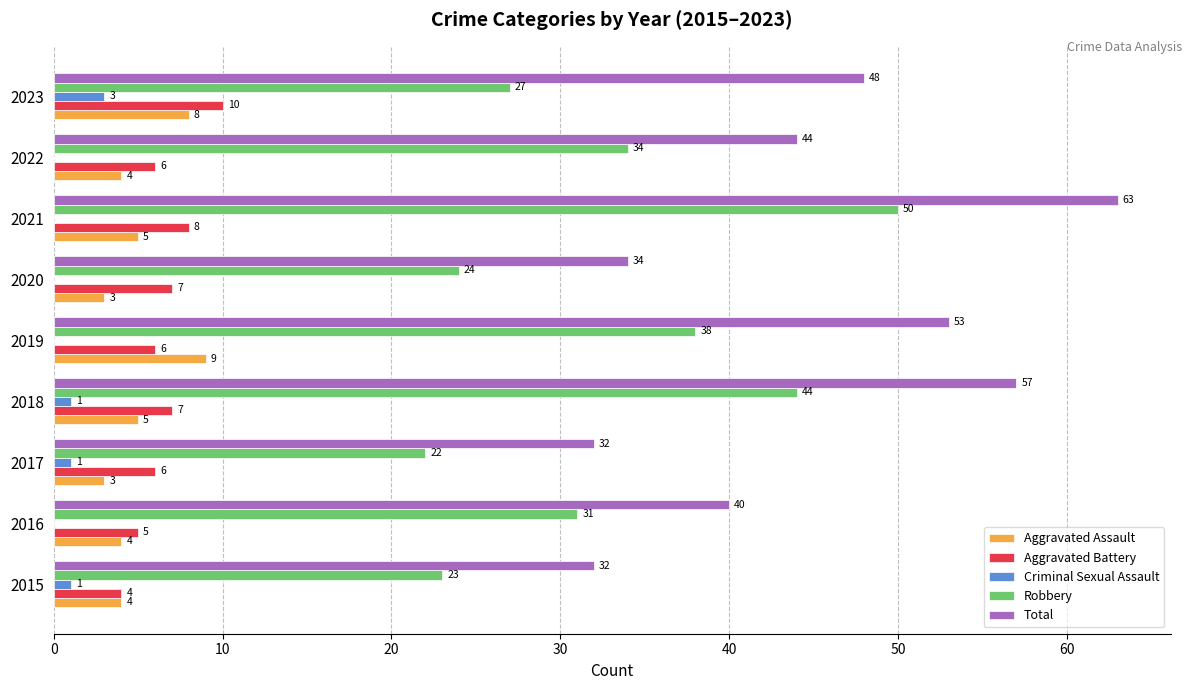

The value of Total at 2017 is 19. True or false?

False